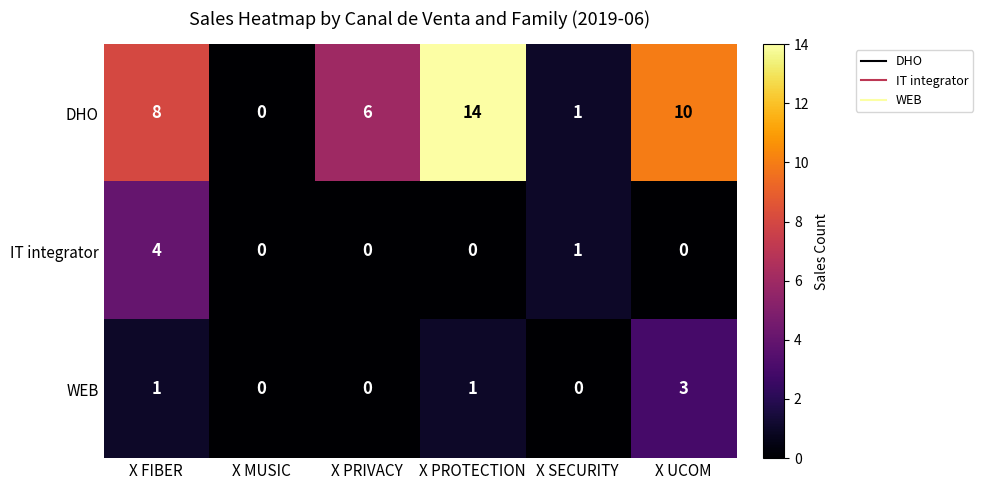

Which series has the largest range (max minus min)?

DHO